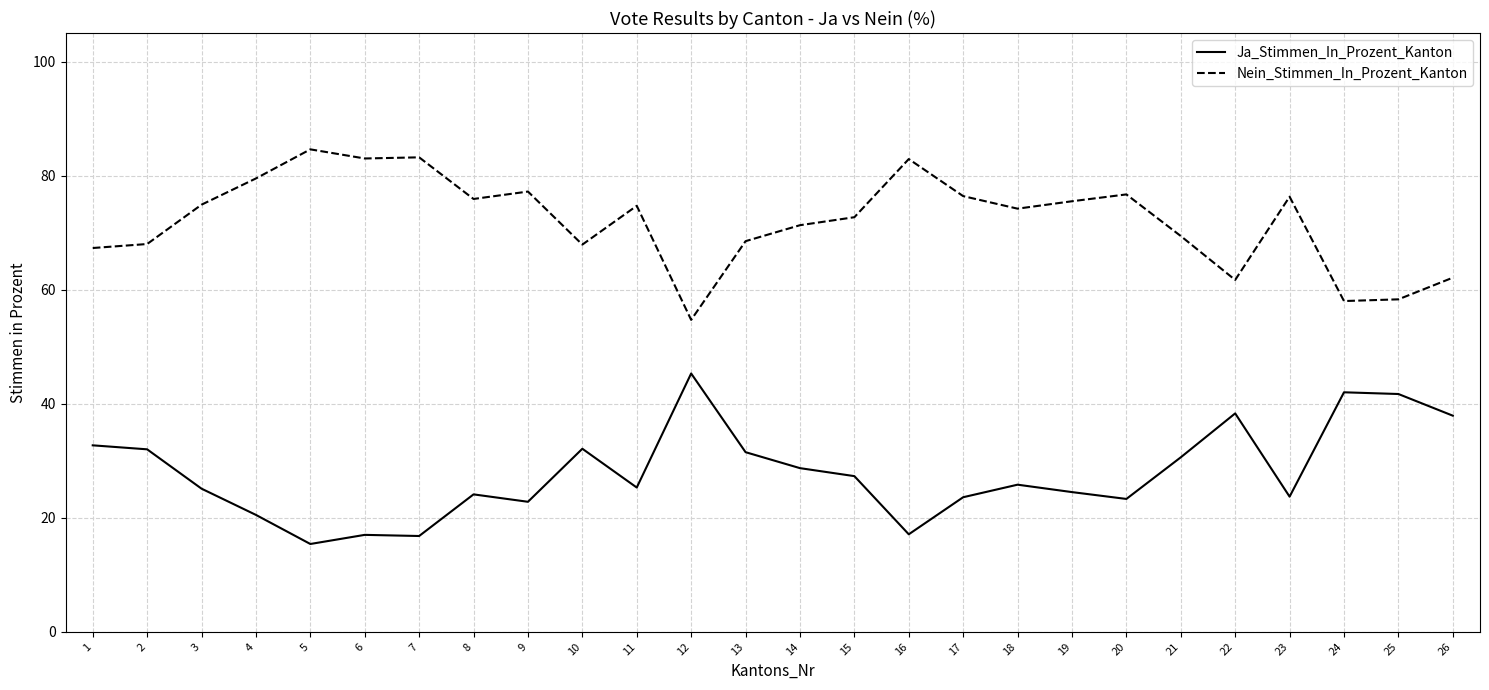

At 23, list the series in order from smallest to largest.

Ja_Stimmen_In_Prozent_Kanton, Nein_Stimmen_In_Prozent_Kanton